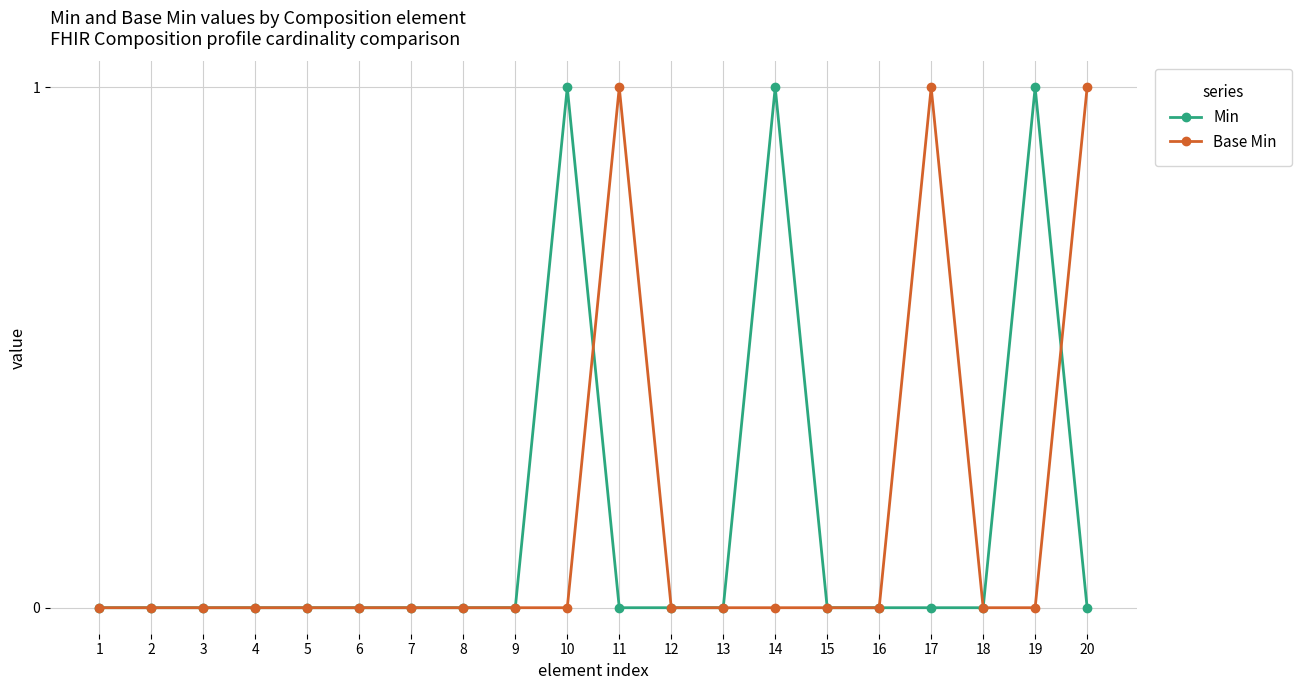

What is the value of the Base Min point at the 17th from the left?

1